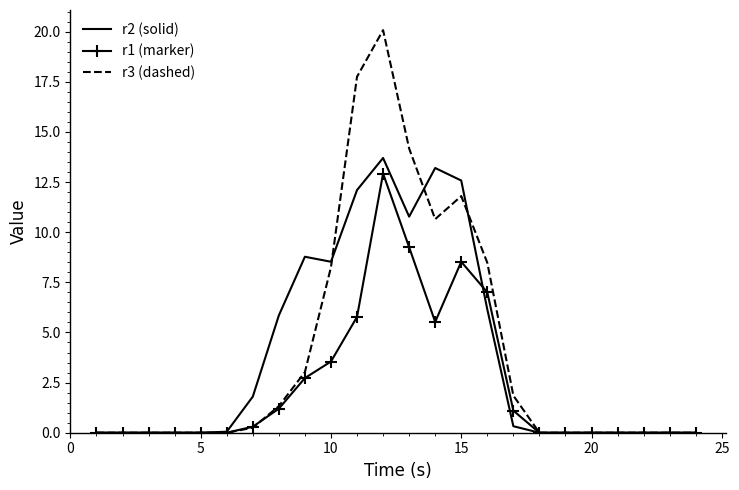

What are all the series names shown in the legend?

r2 (solid), r1 (marker), r3 (dashed)